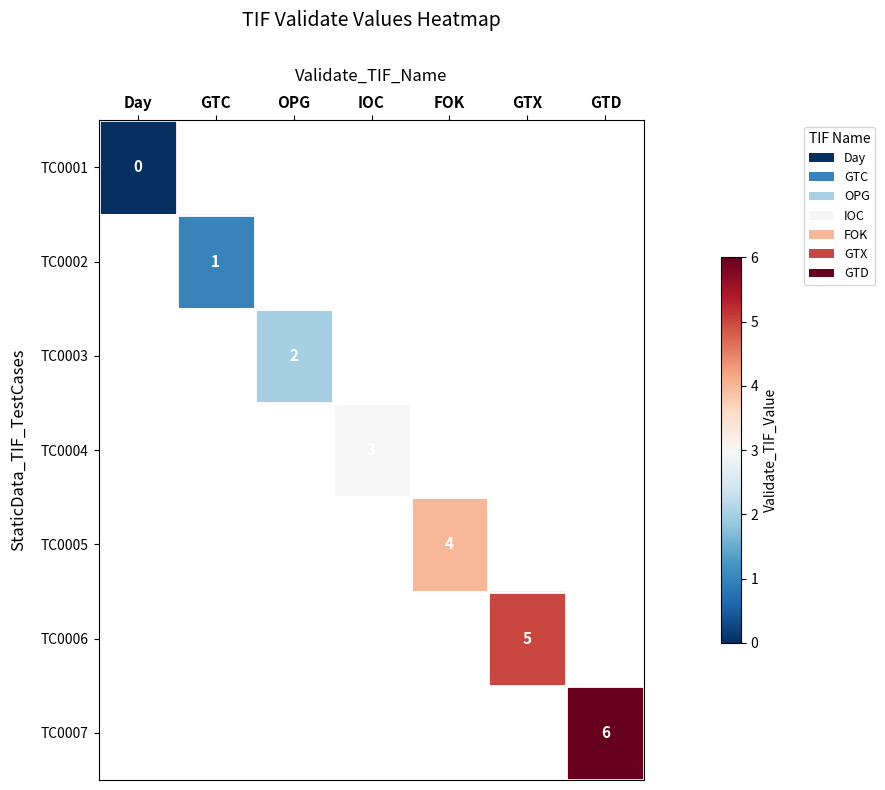

Is the value of TC0003 at OPG greater than the value of TC0005 at FOK?

No